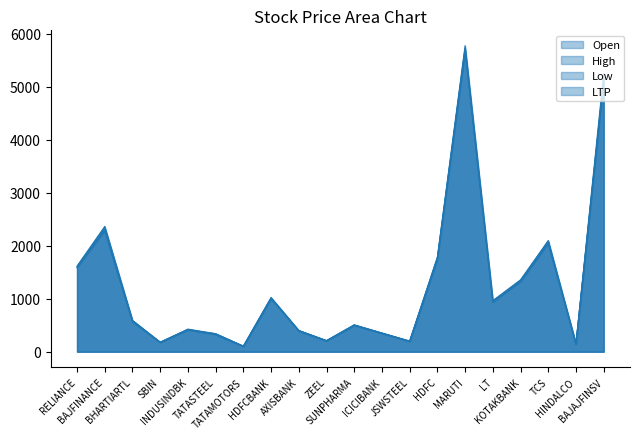

How many lines are shown in the chart?

4